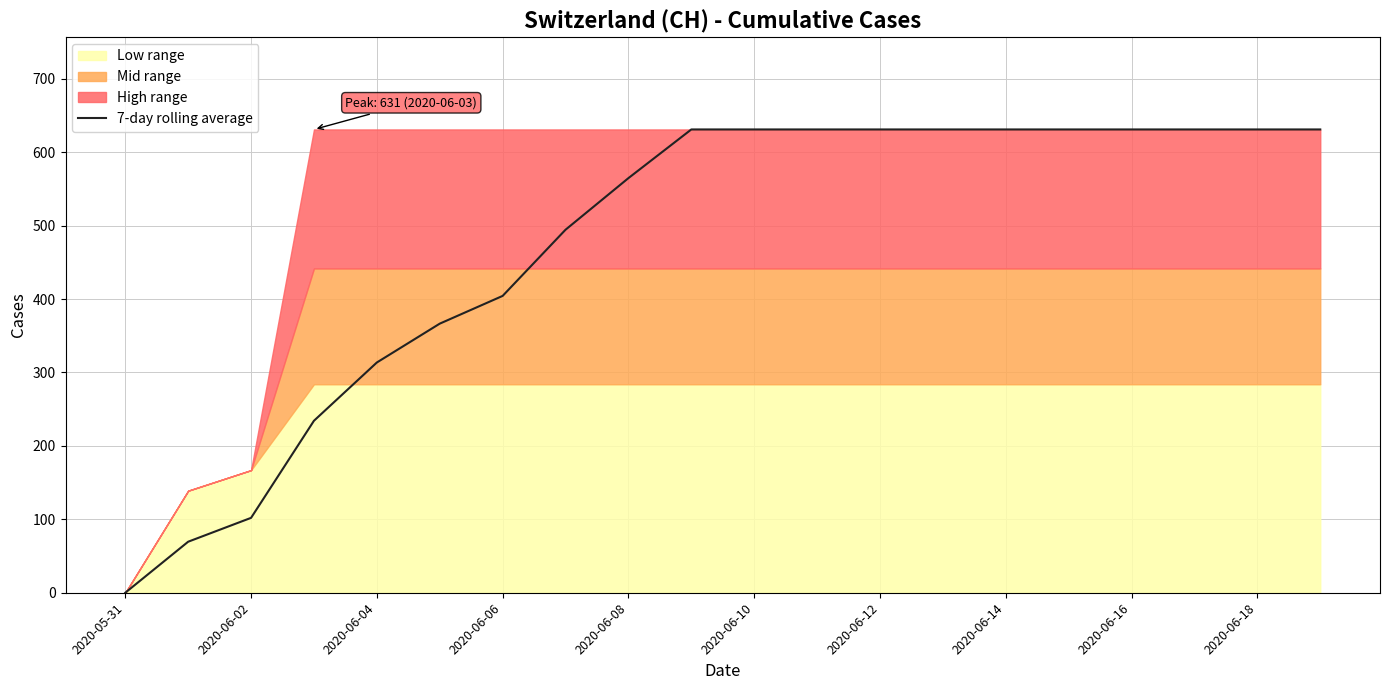

The value of 7-day rolling average at 2020-06-12 is 334.0. True or false?

False